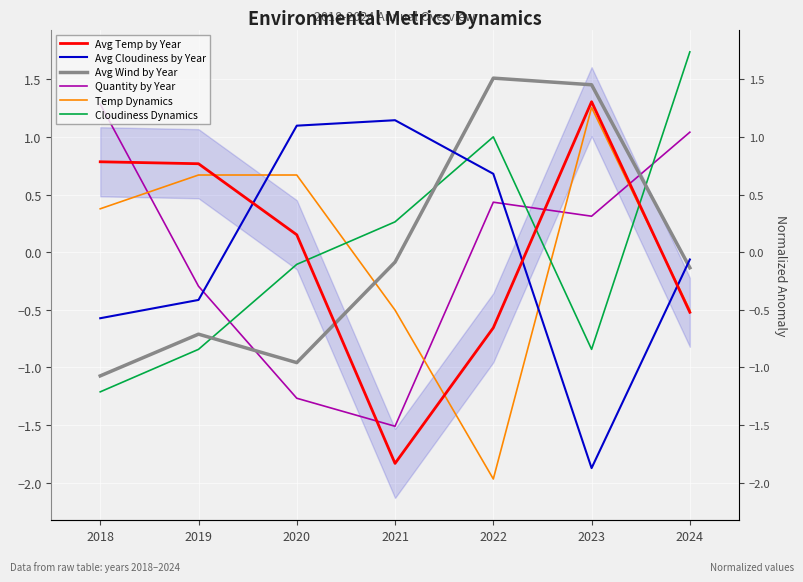

What is the lowest value of the Avg Wind by Year series?

-1.1